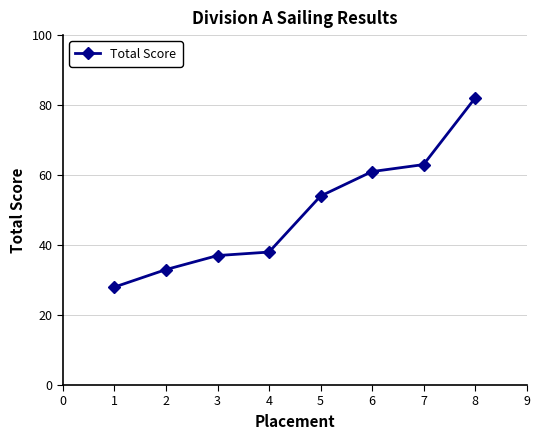

Does the chart have visible grid lines?

Yes